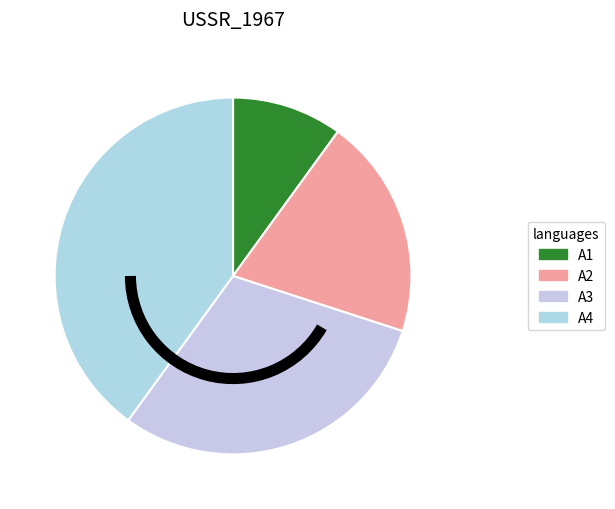

To the nearest percent, what percentage of the pie is A3?

30%